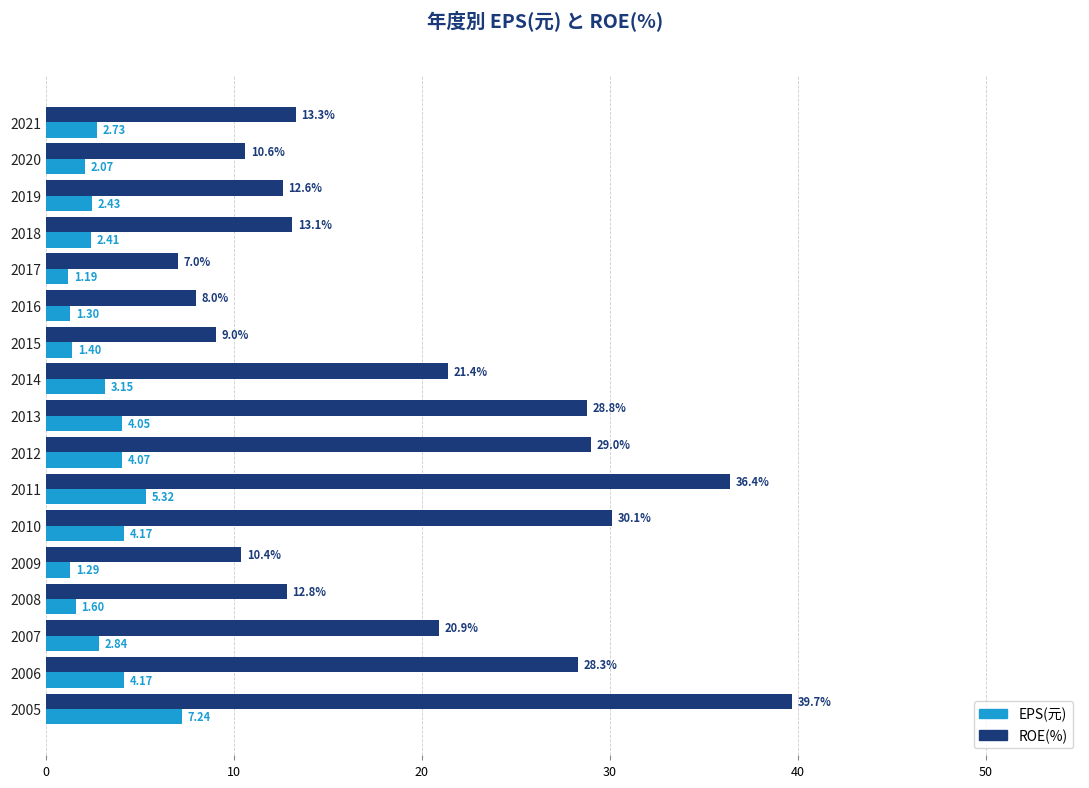

What is the difference between the maximum and minimum values in the ROE(%) series?

32.7